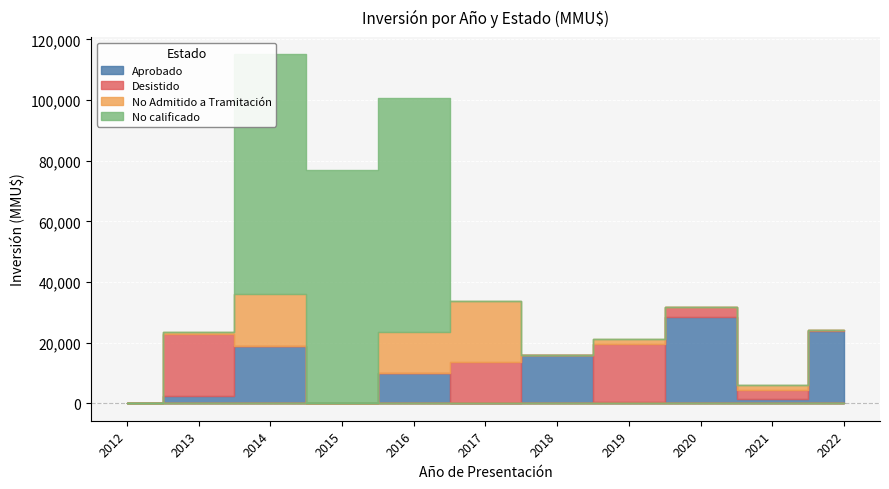

Between which two adjacent categories do Aprobado and No Admitido a Tramitación first intersect?

2017 and 2018